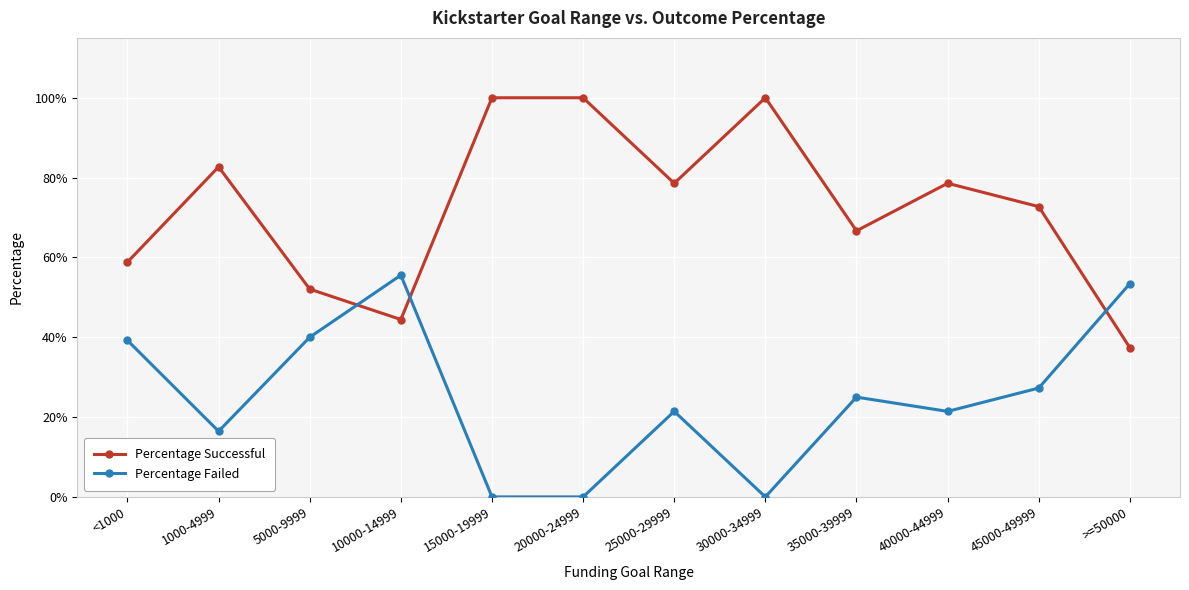

What are all the series names shown in the legend?

Percentage Successful, Percentage Failed